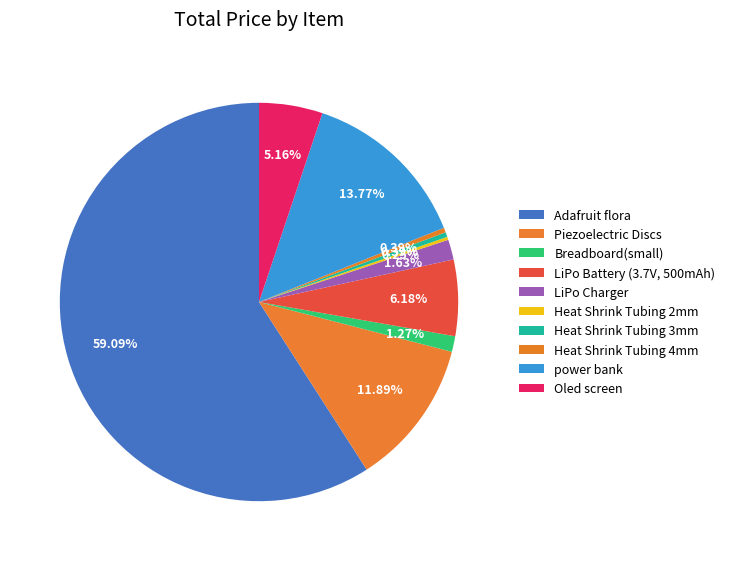

Which slice is the largest?

Adafruit flora